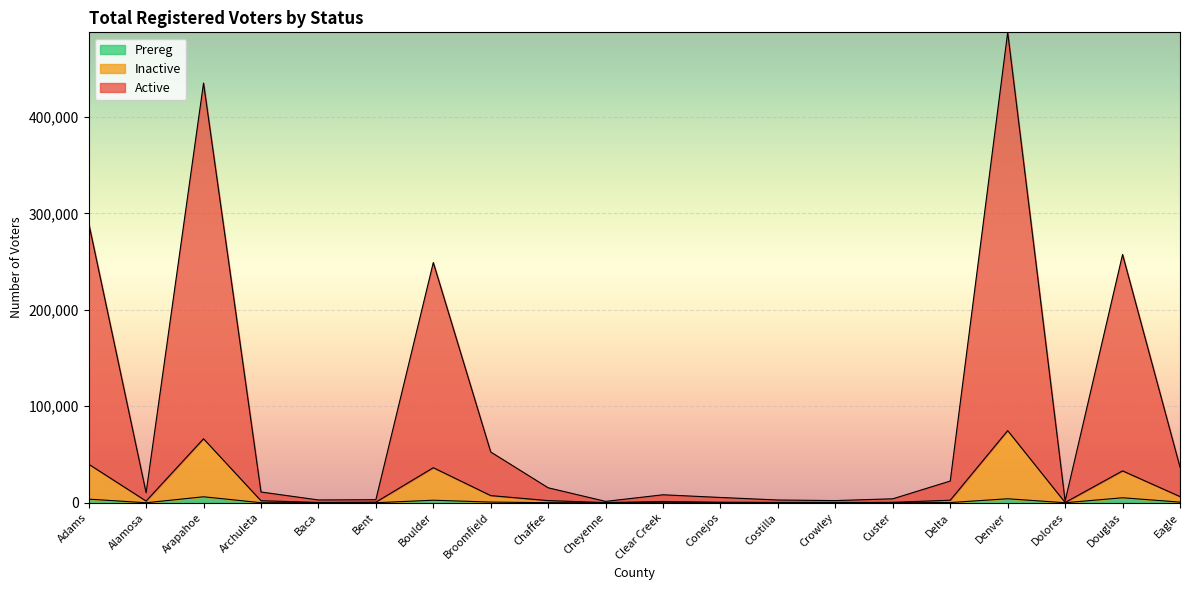

What is the label of the 5th point from the left?

Baca